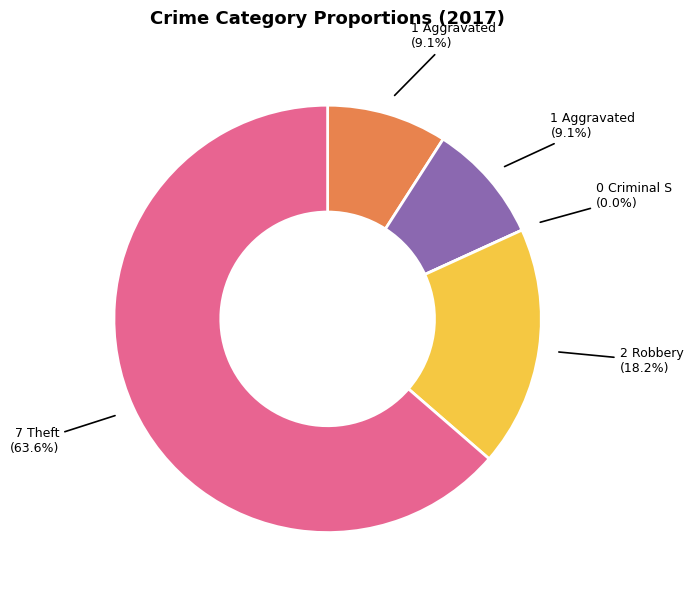

Combined, what portion of the pie is Theft and Aggravated Battery?

72.7%